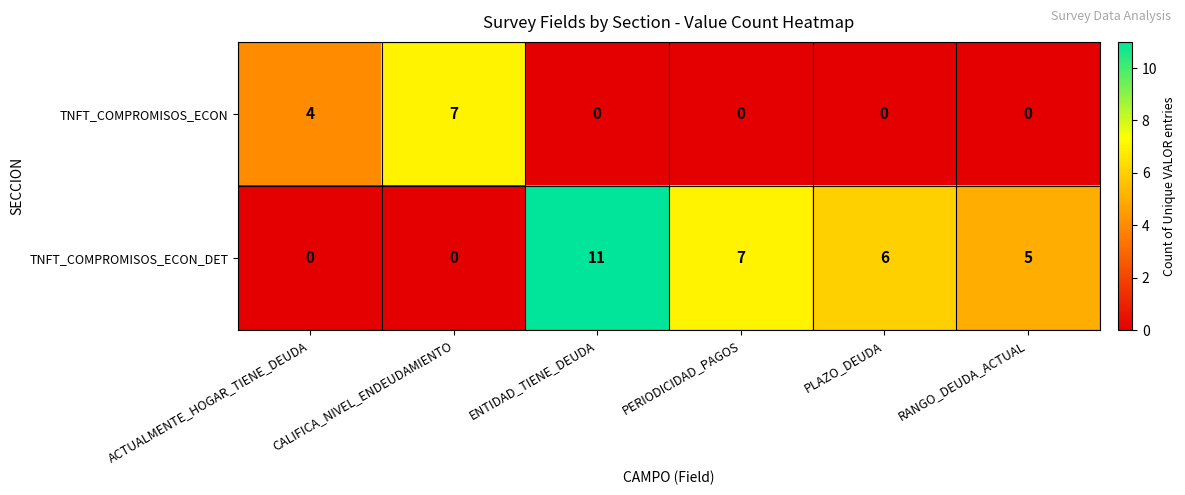

What is the difference between the TNFT_COMPROMISOS_ECON_DET values at PLAZO_DEUDA and ACTUALMENTE_HOGAR_TIENE_DEUDA?

6